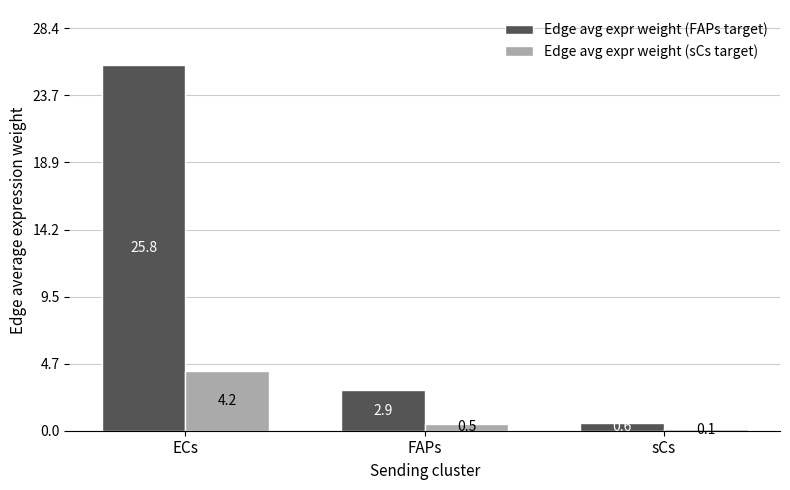

At which label does Edge avg expr weight (sCs target) reach its peak?

ECs